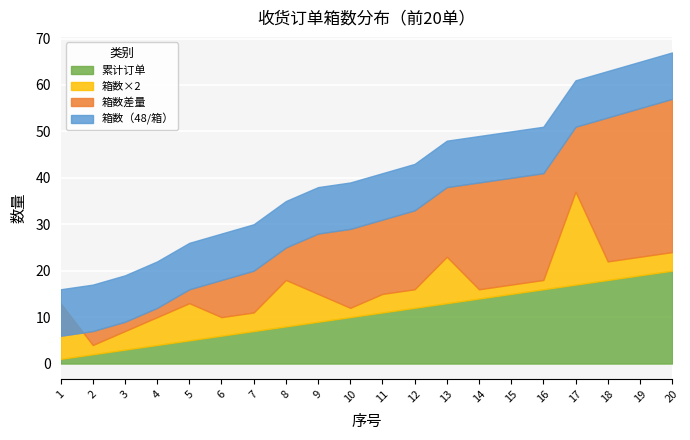

How many lines are shown in the chart?

4